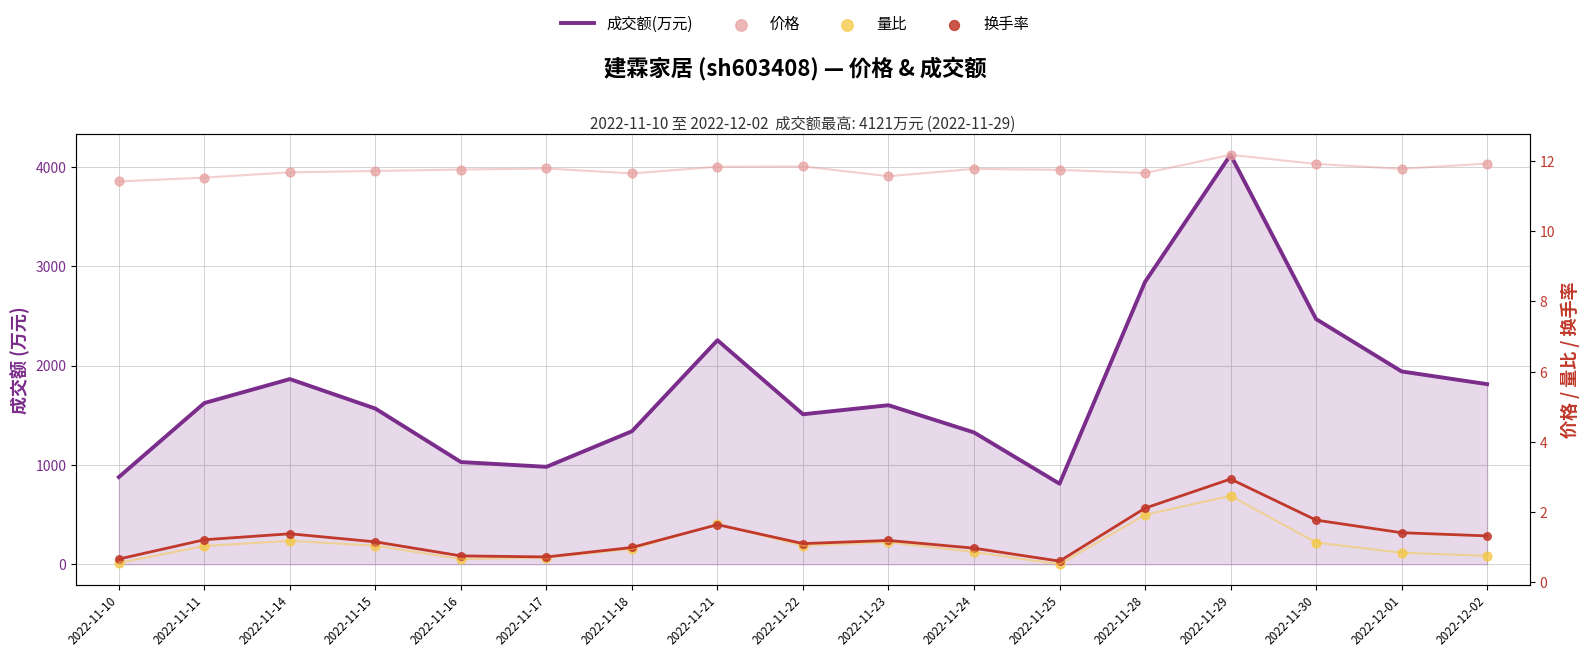

What is the total value across all series at 2022-11-25?

823.9